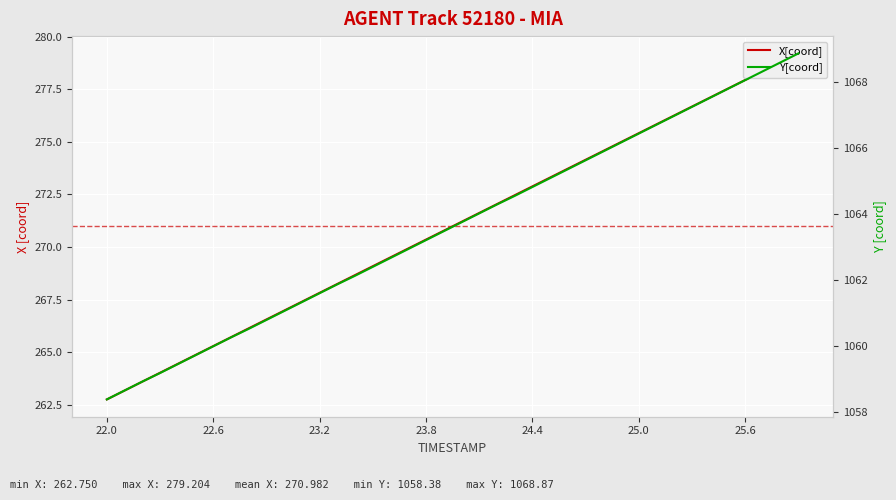

What is the difference between the second highest and second lowest values in the X[coord] series?

15.6